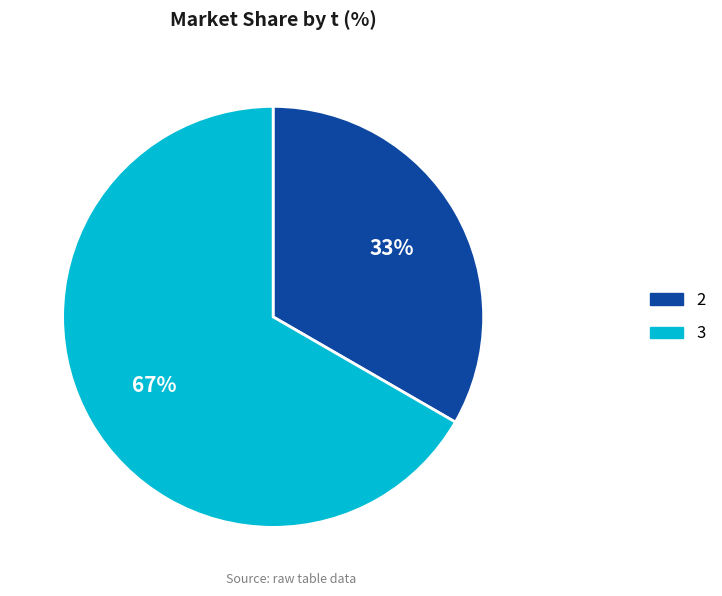

Is there any slice that represents more than half of the pie?

Yes